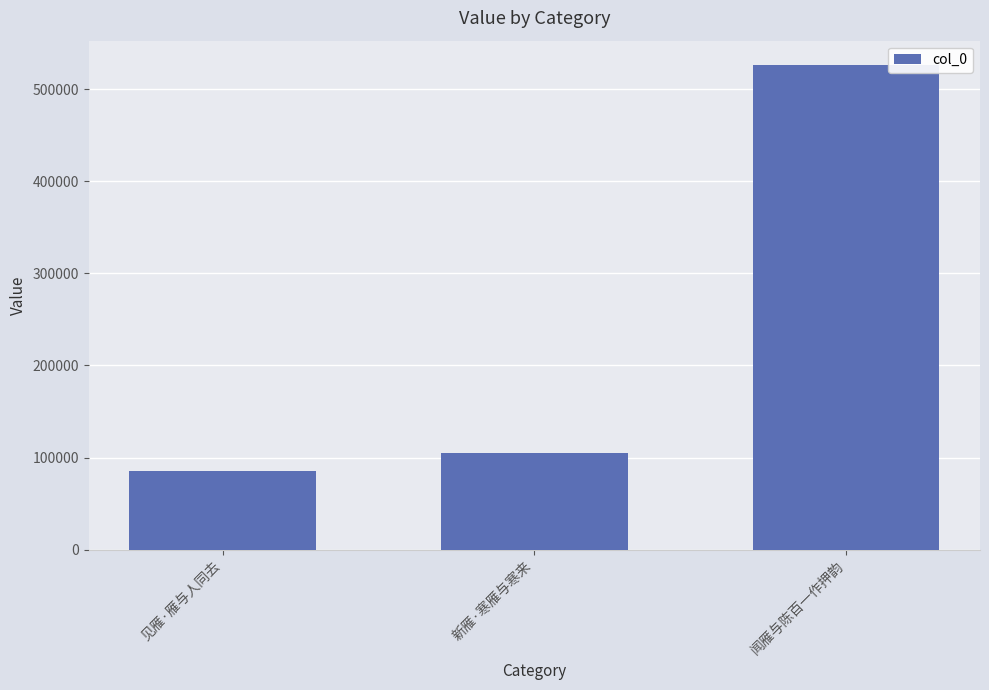

Approximately how many times larger is the value at 新雁·寒雁与寒来 compared to 闻雁与陈百一作押韵?

0.2